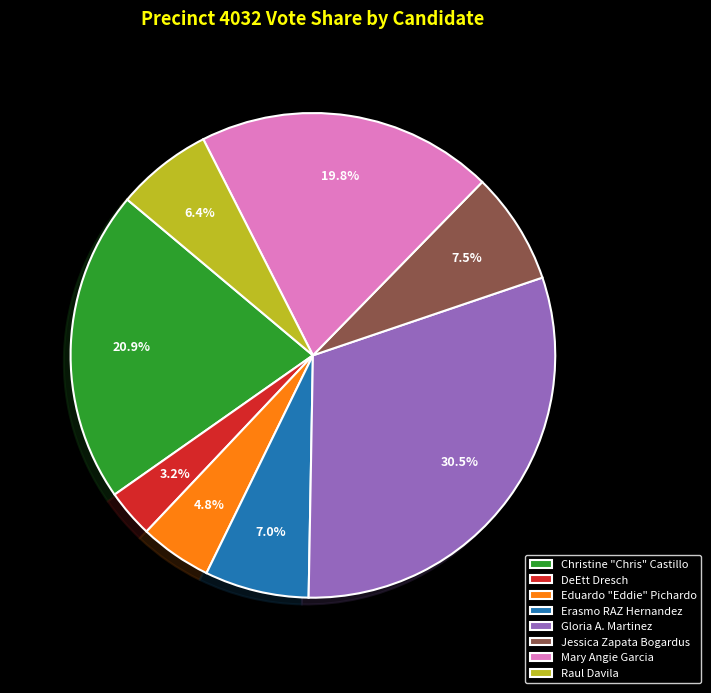

What percentage is NOT represented by Jessica Zapata Bogardus?

92.5%